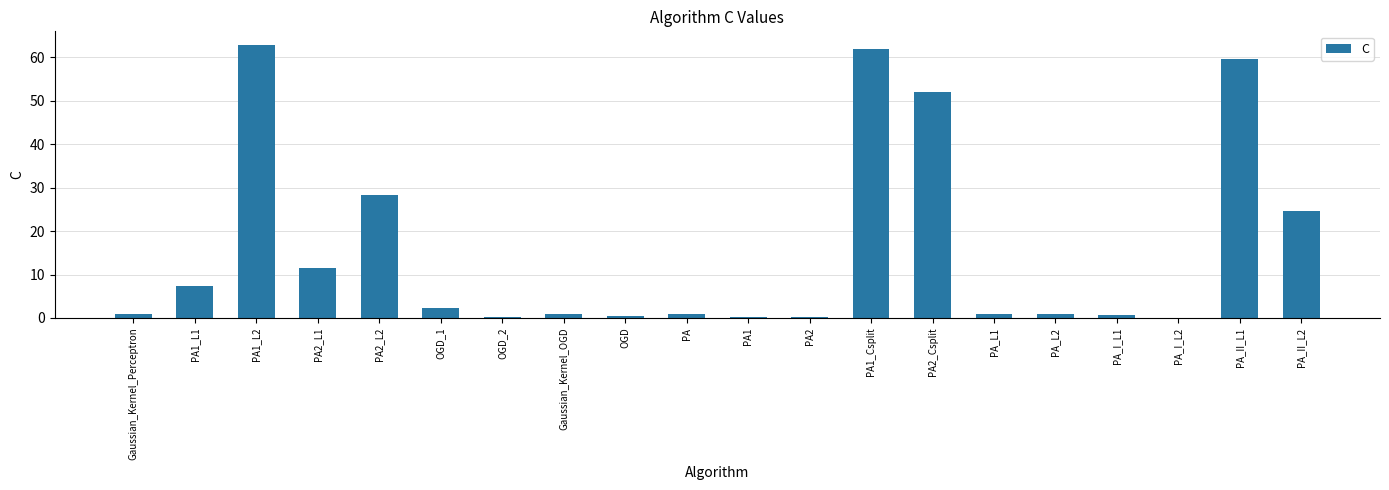

Where is the data nearest to the value 31?

PA2_L2